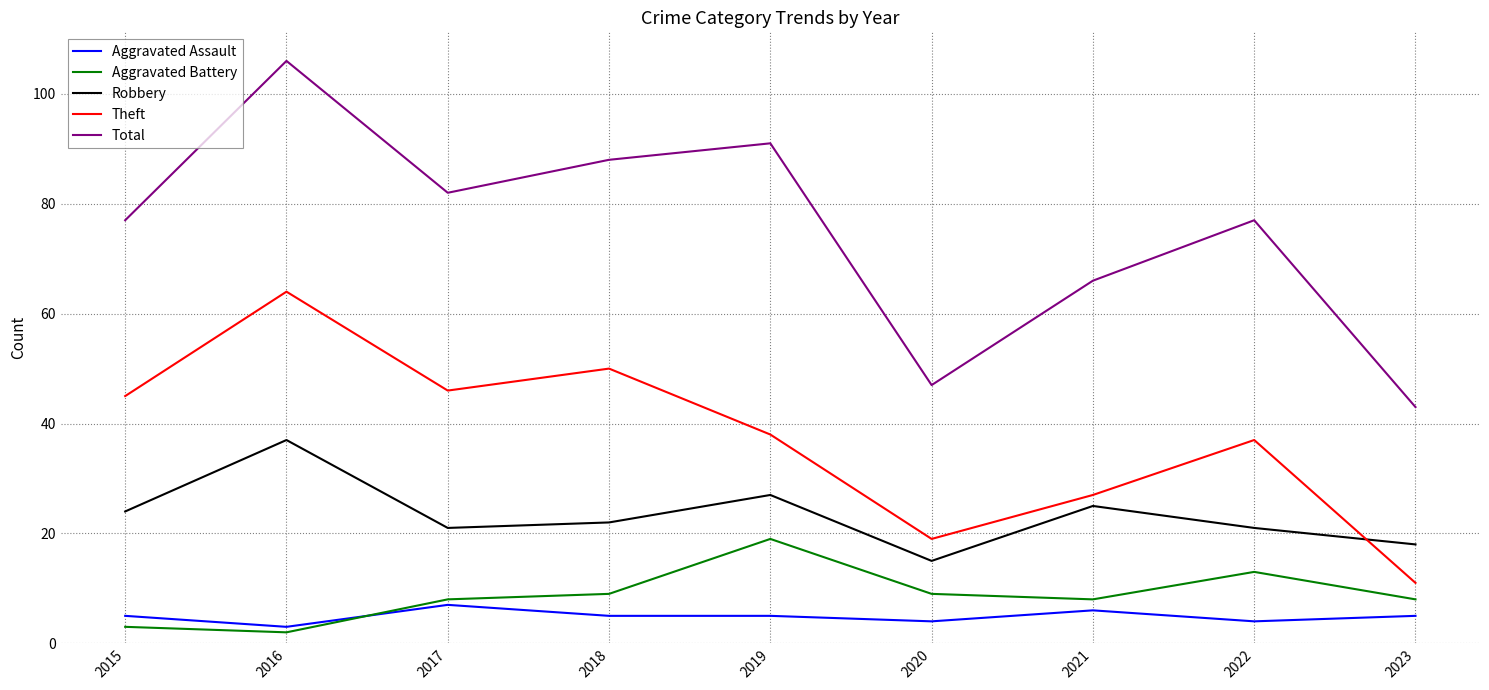

What is the total value across all series at 2022?

152